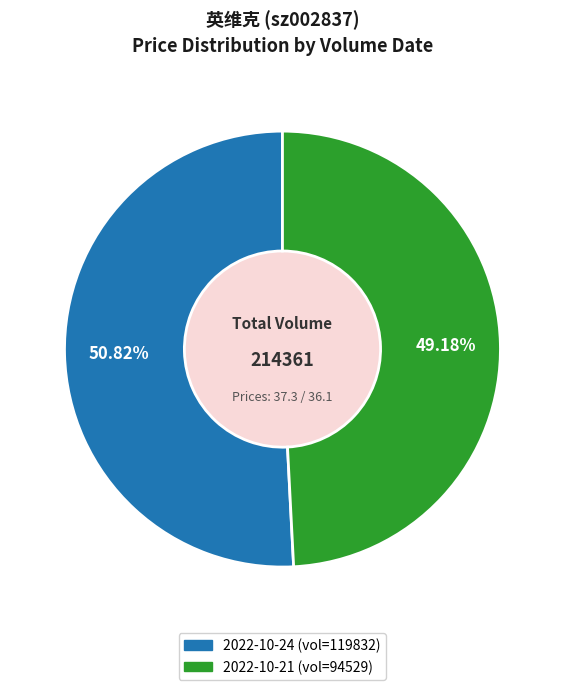

Is there a majority slice in this chart?

Yes